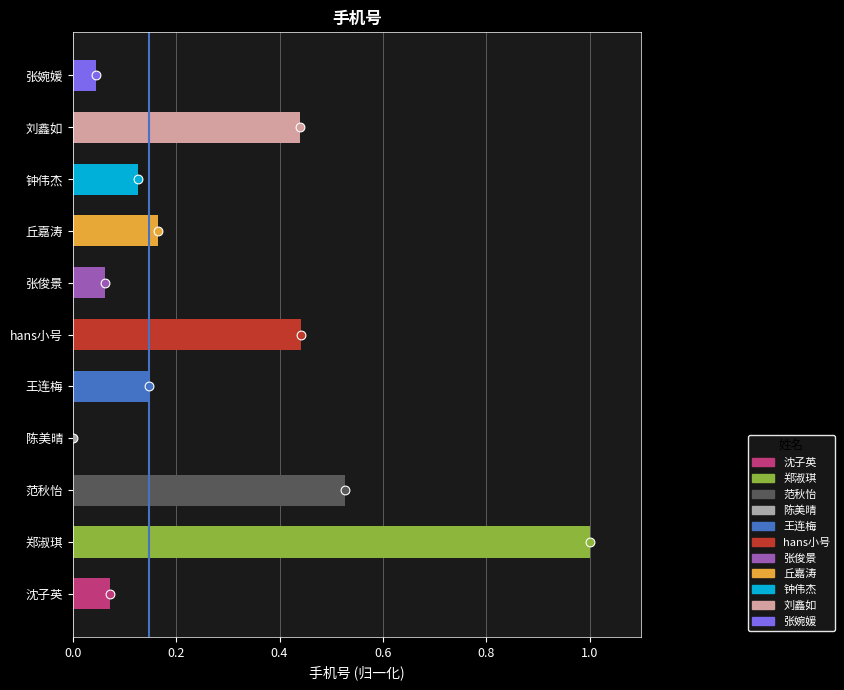

What is the change in value from 0.0 to 0.2?

+1